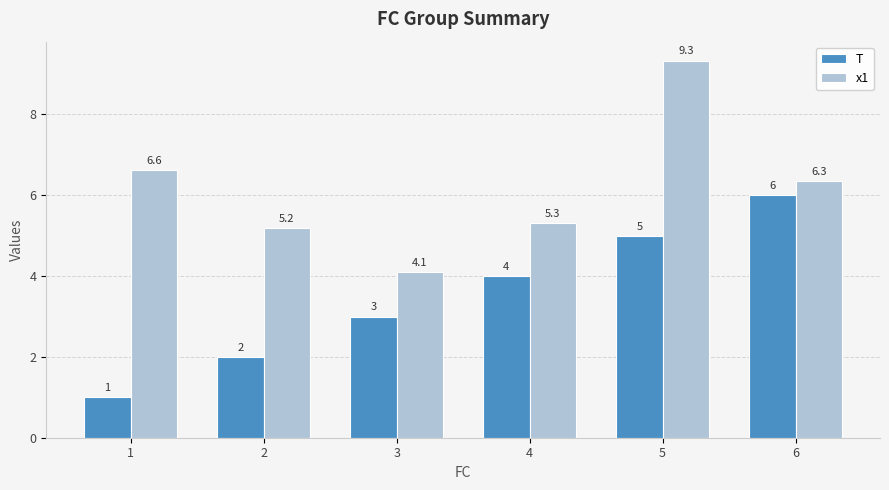

What is the difference between the maximum and minimum values in the T series?

5.0